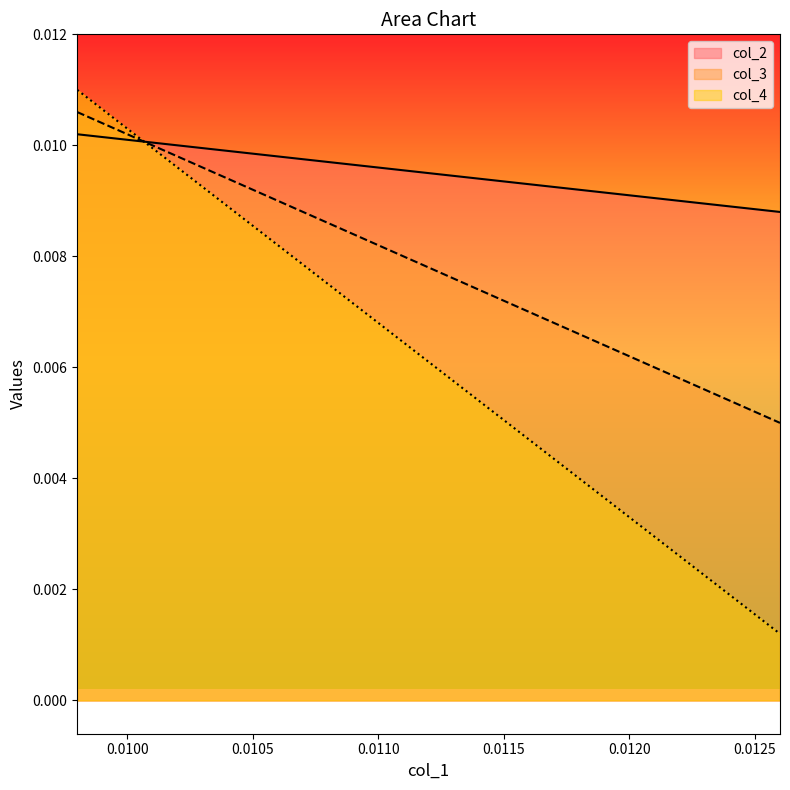

Between 0.0118 and 0.0098, which is larger?

0.0098